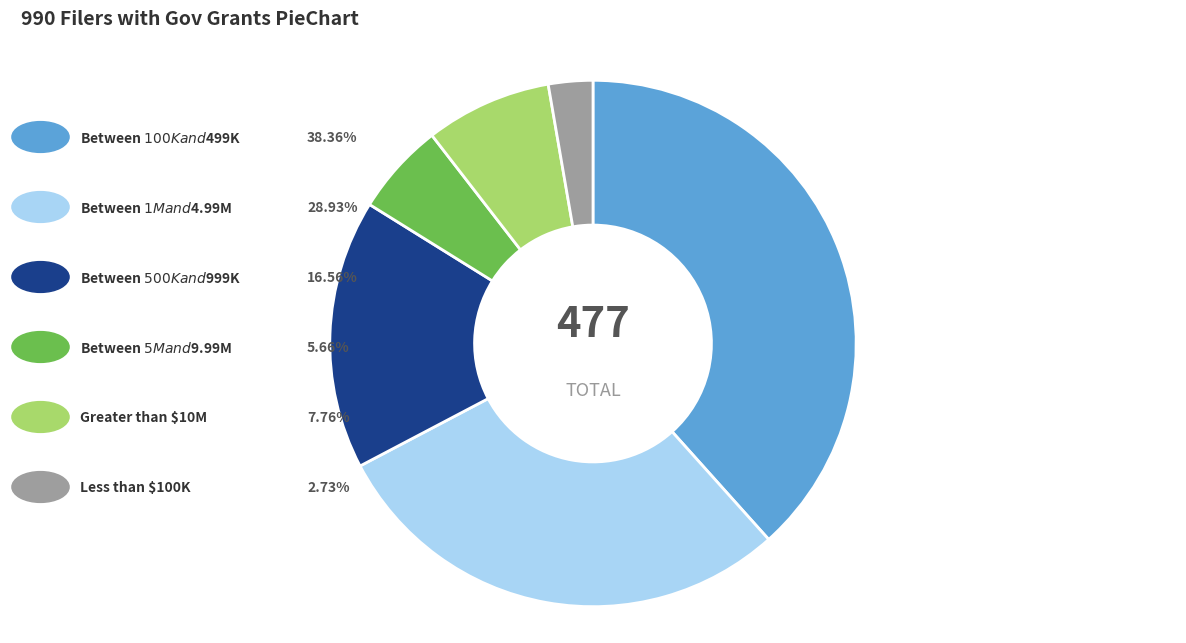

Is there any slice that represents more than half of the pie?

No